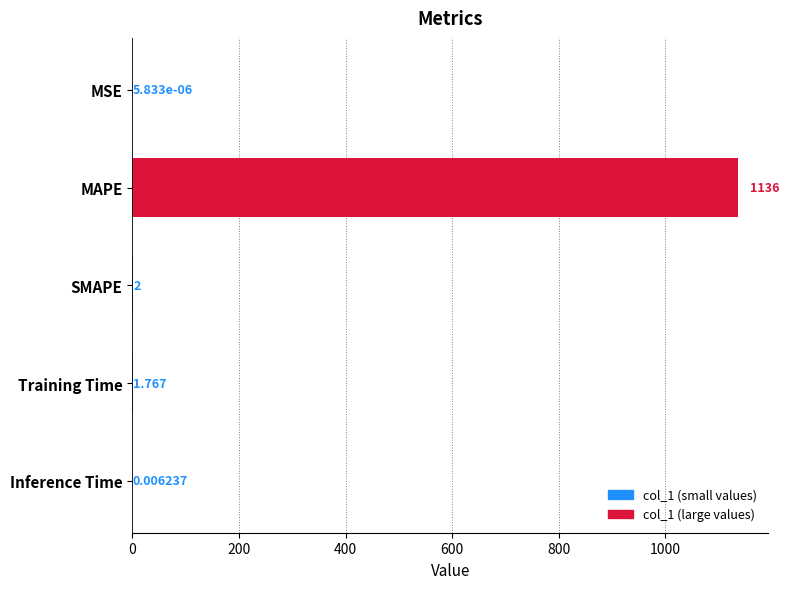

At which category does the chart reach its peak across all series?

MAPE